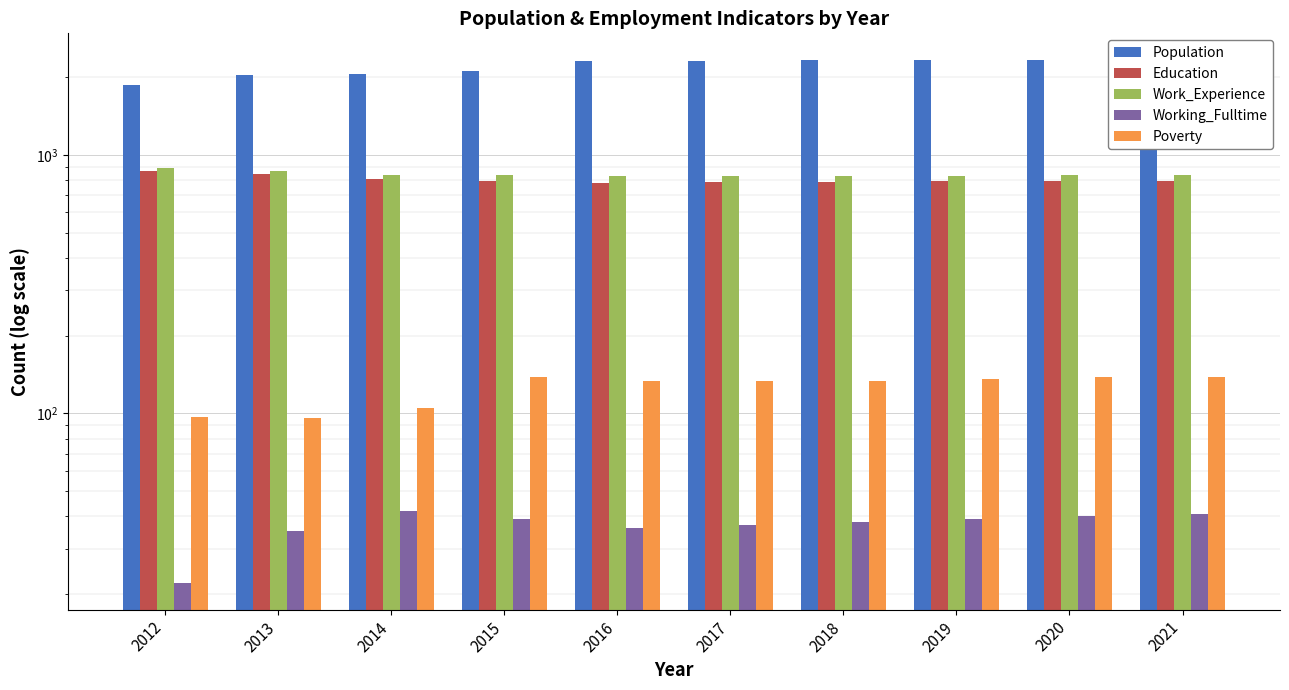

Is it true that Poverty equals 138 at 2020?

True